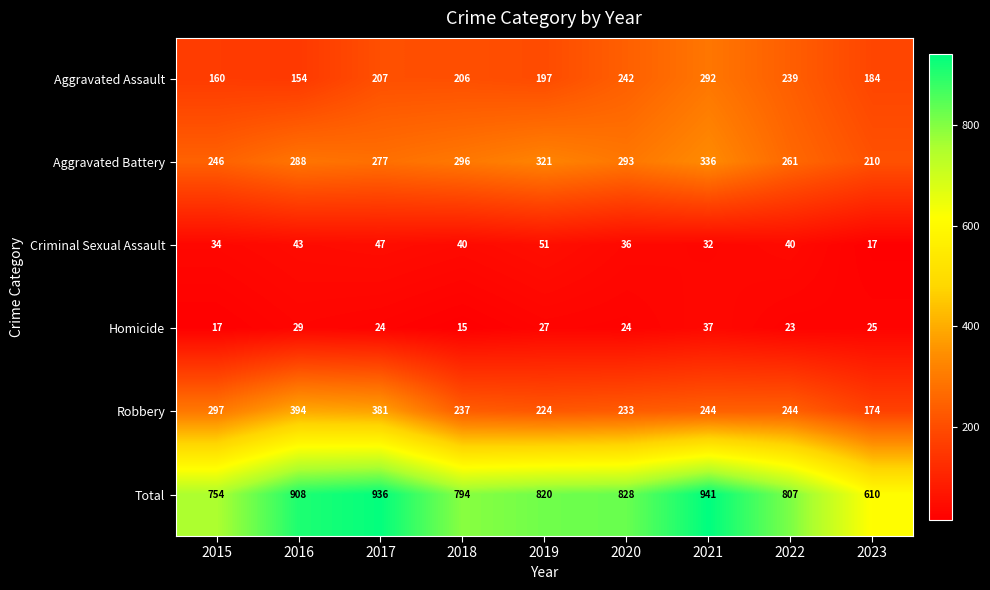

What is the difference between the second highest and minimum values in the Robbery series?

207